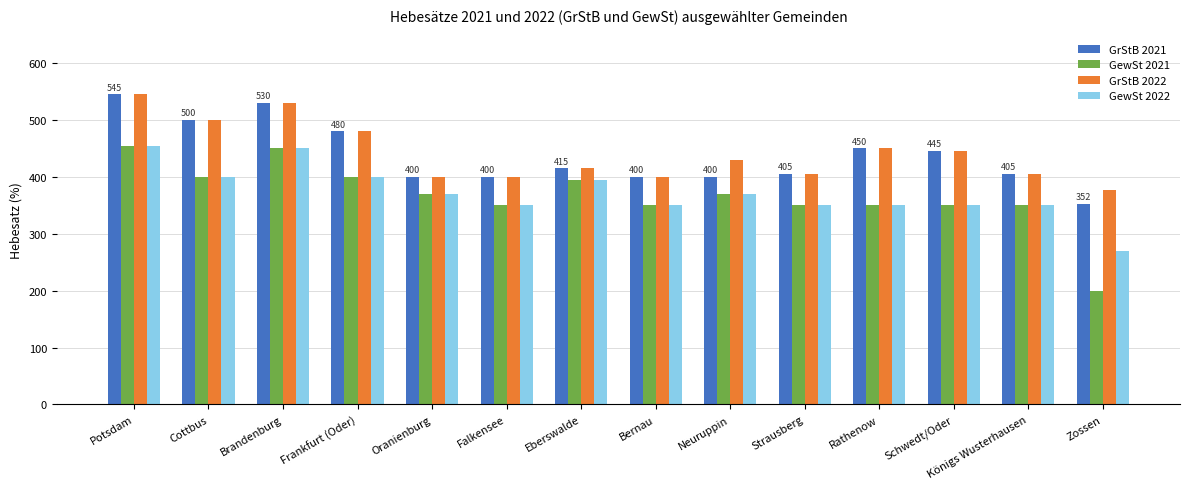

What position from the right is Cottbus?

13